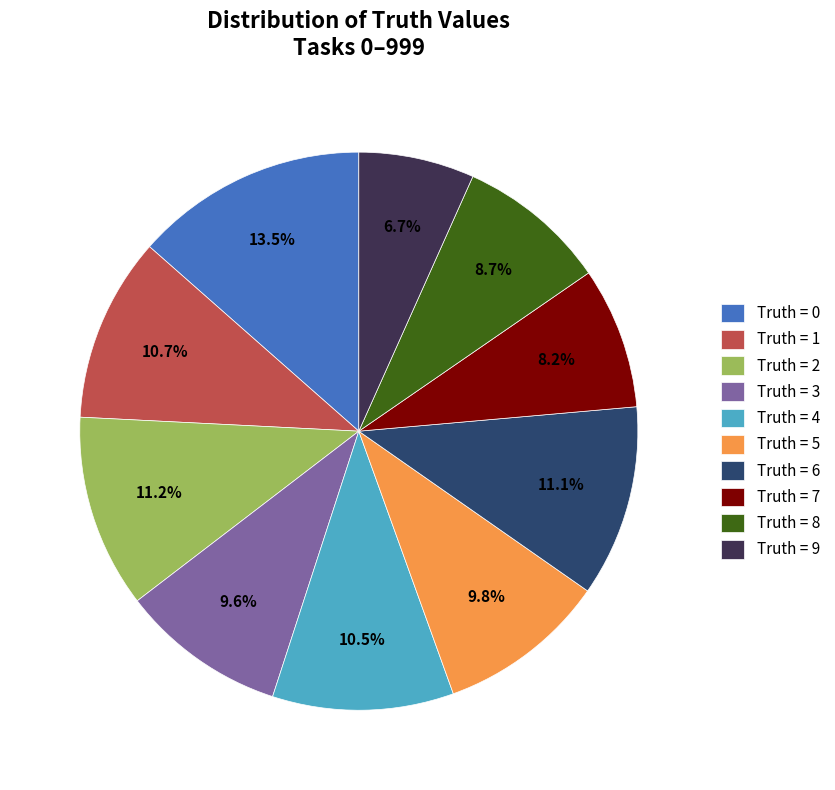

What is the smallest slice in the pie chart?

Truth = 9